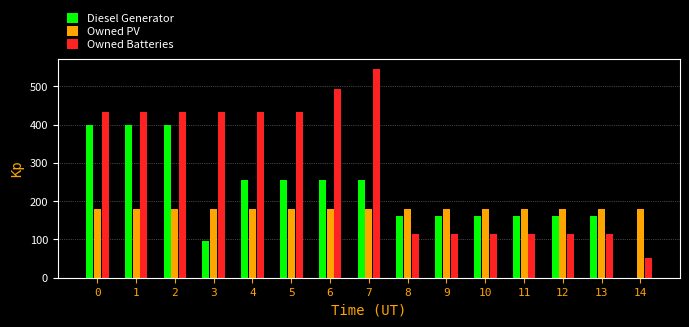

Between 1 and 13, which series saw the biggest shift?

Owned Batteries